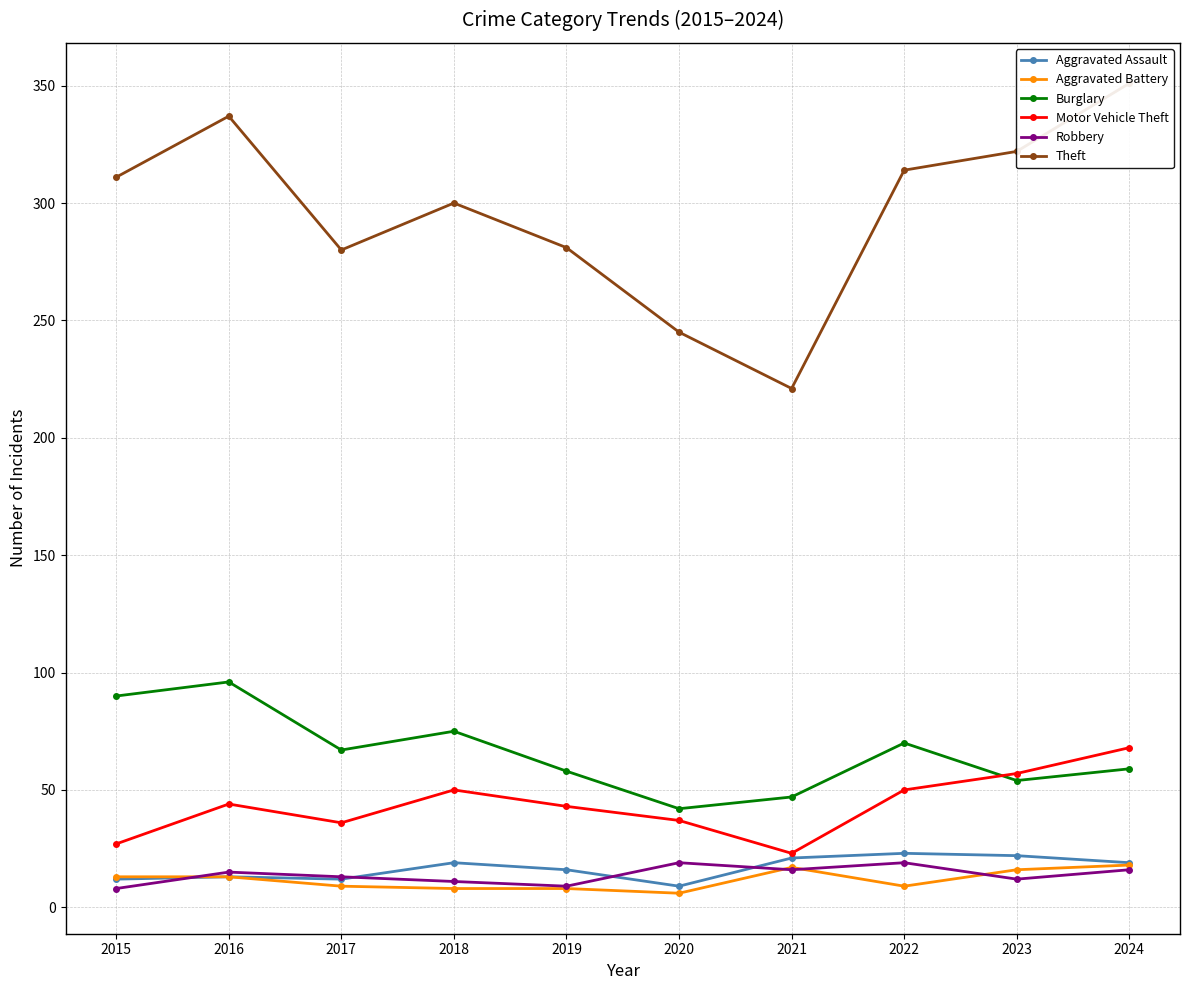

True or false: Robbery has more than 2 interior local peaks.

True